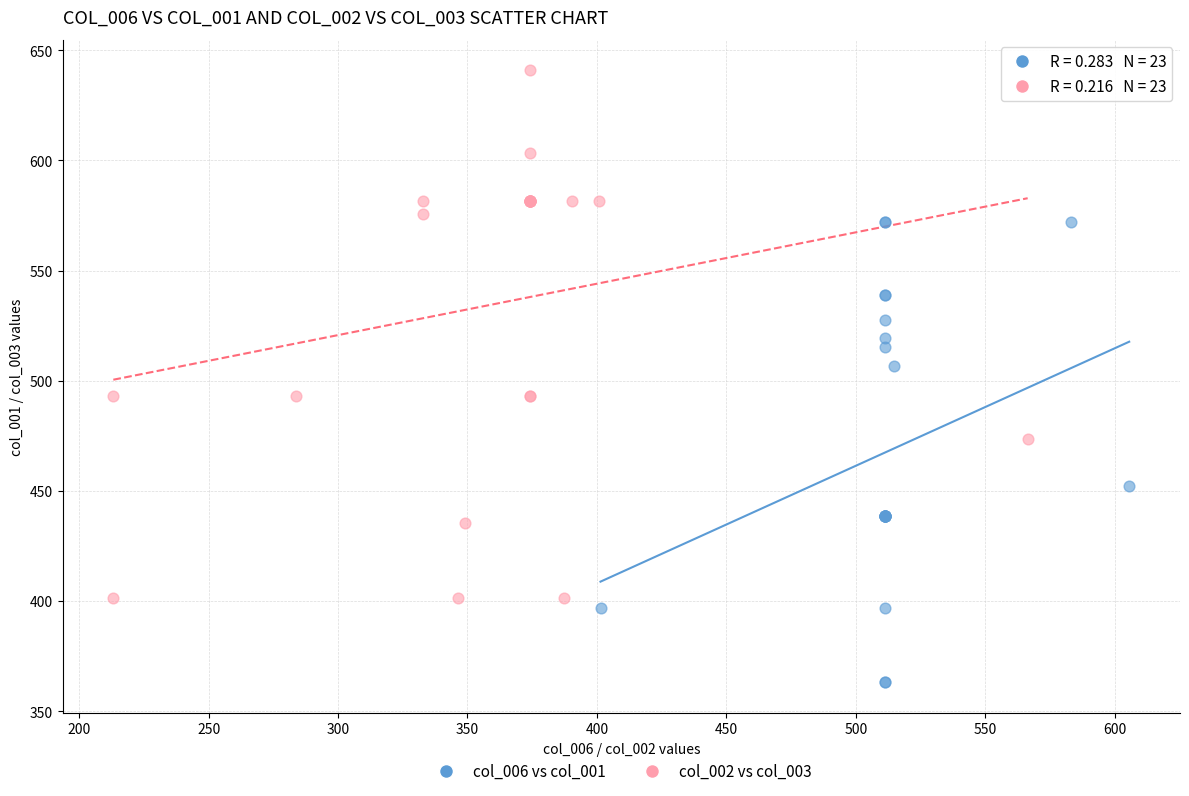

Which series has the largest Y range (max minus min)?

col_002 vs col_003